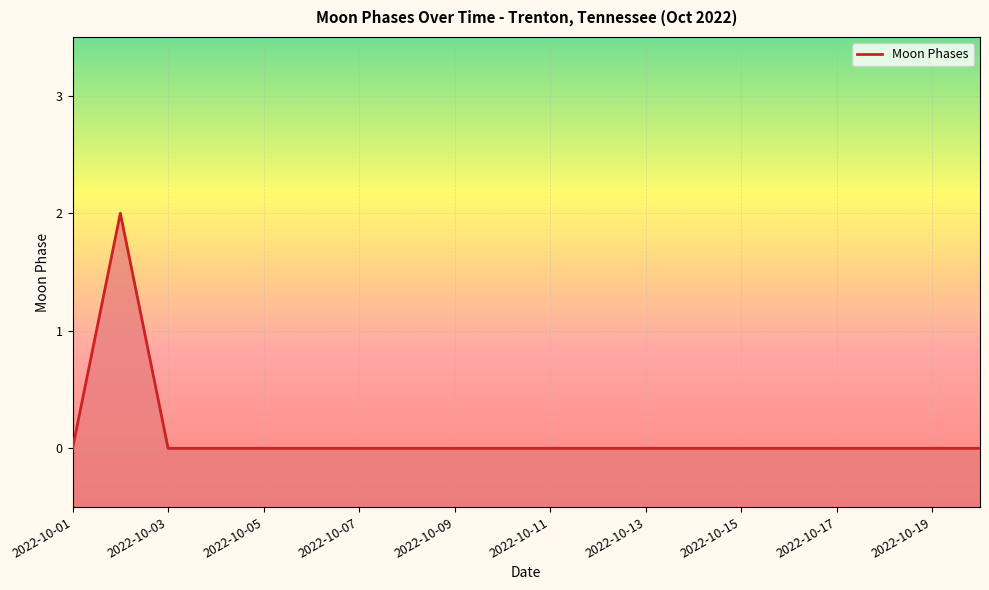

What is the difference between the maximum and minimum values?

2